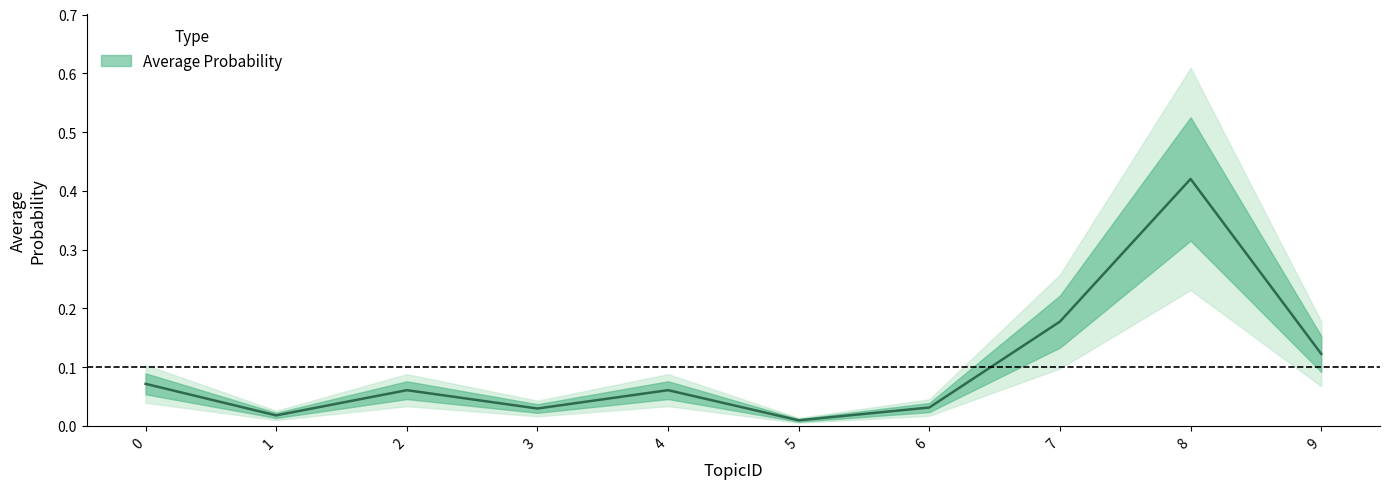

Where is the first local maximum?

2